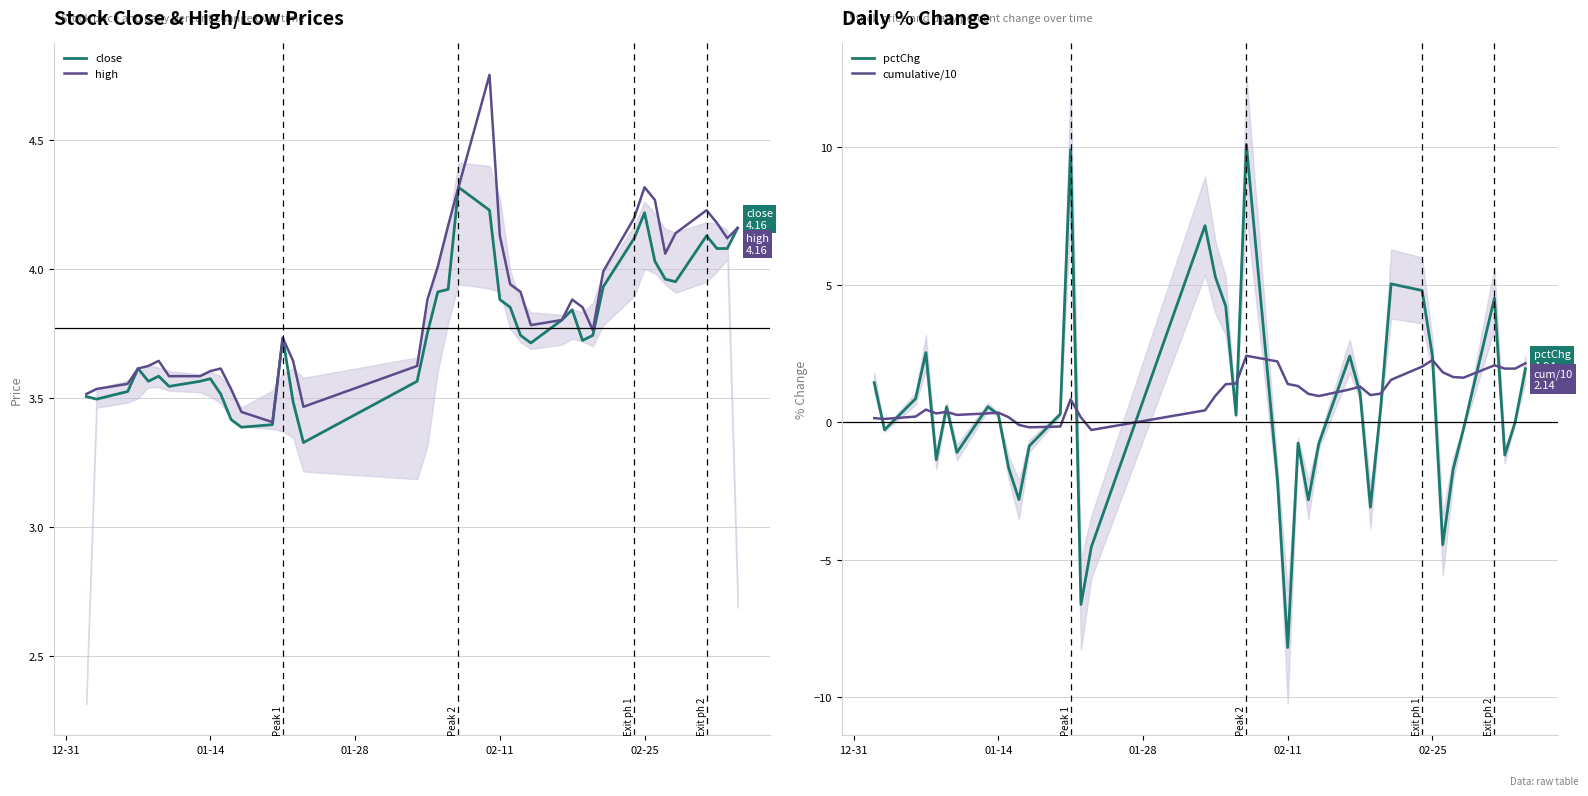

What is the lowest value of the pctChg series?

-8.2